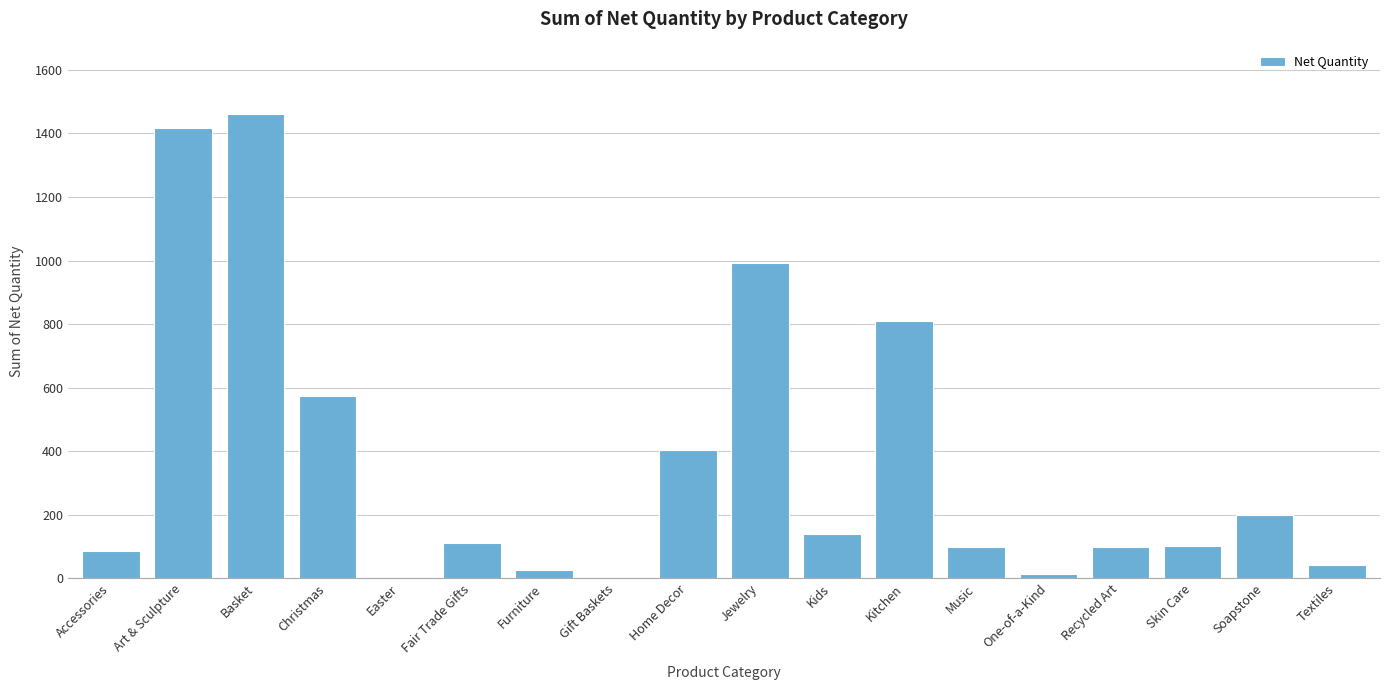

Between Art & Sculpture and Easter, which is larger?

Art & Sculpture